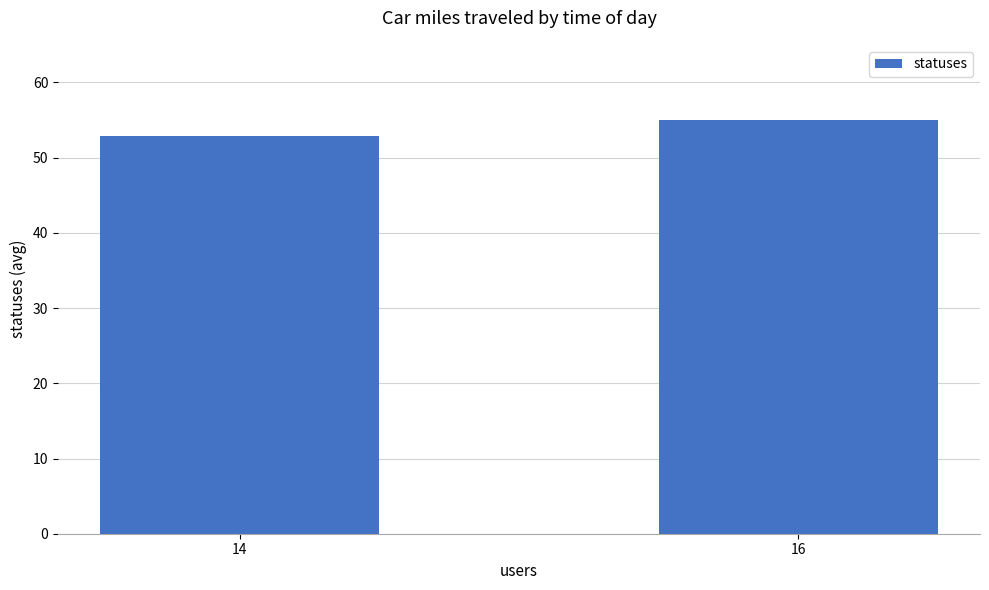

List the labels in order of value, smallest first.

14, 16